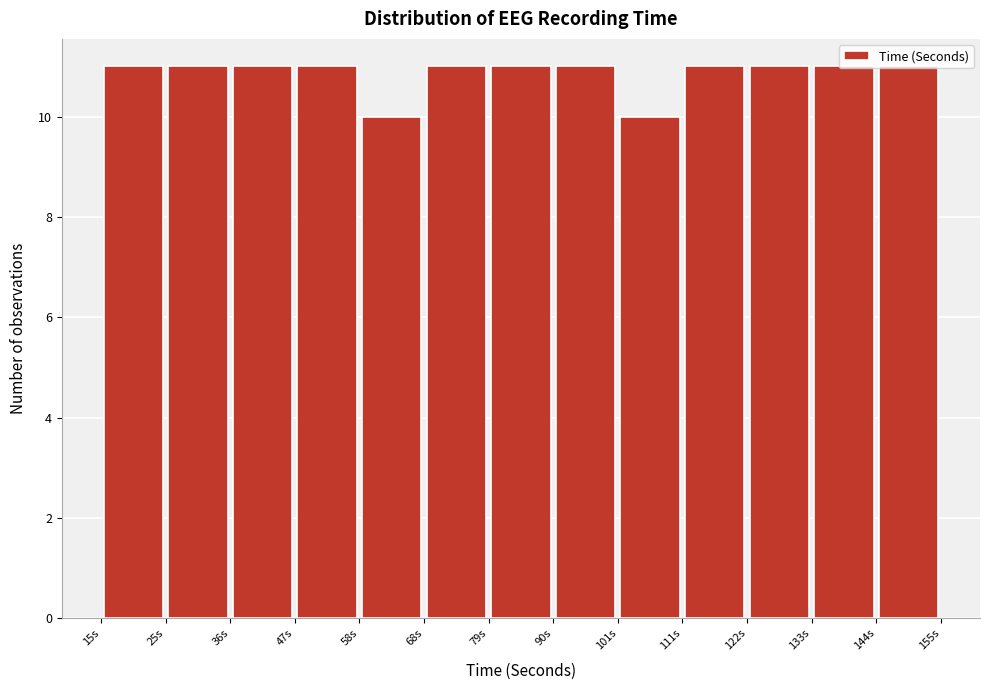

Reading left to right, list every bar in this chart as the range it spans on the x-axis followed by its height. Neither the bar edges nor the heights are printed on the chart, so give them approximately, as read against the axes.

16 to 26: 11
26 to 36: 11
36 to 48: 11
48 to 58: 11
58 to 68: 10
68 to 80: 11
80 to 90: 11
90 to 102: 11
102 to 112: 10
112 to 122: 11
122 to 134: 11
134 to 144: 11
144 to 156: 11